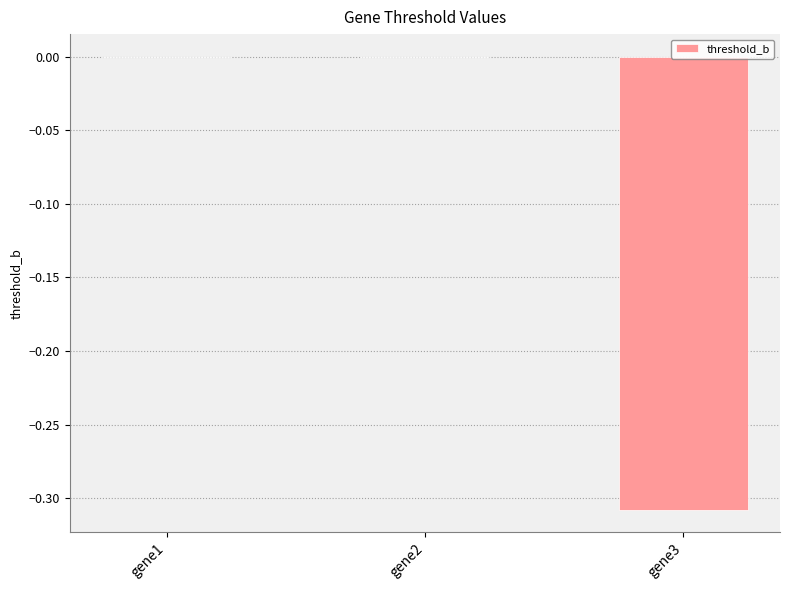

Which has a higher value, gene1 or gene3?

gene1